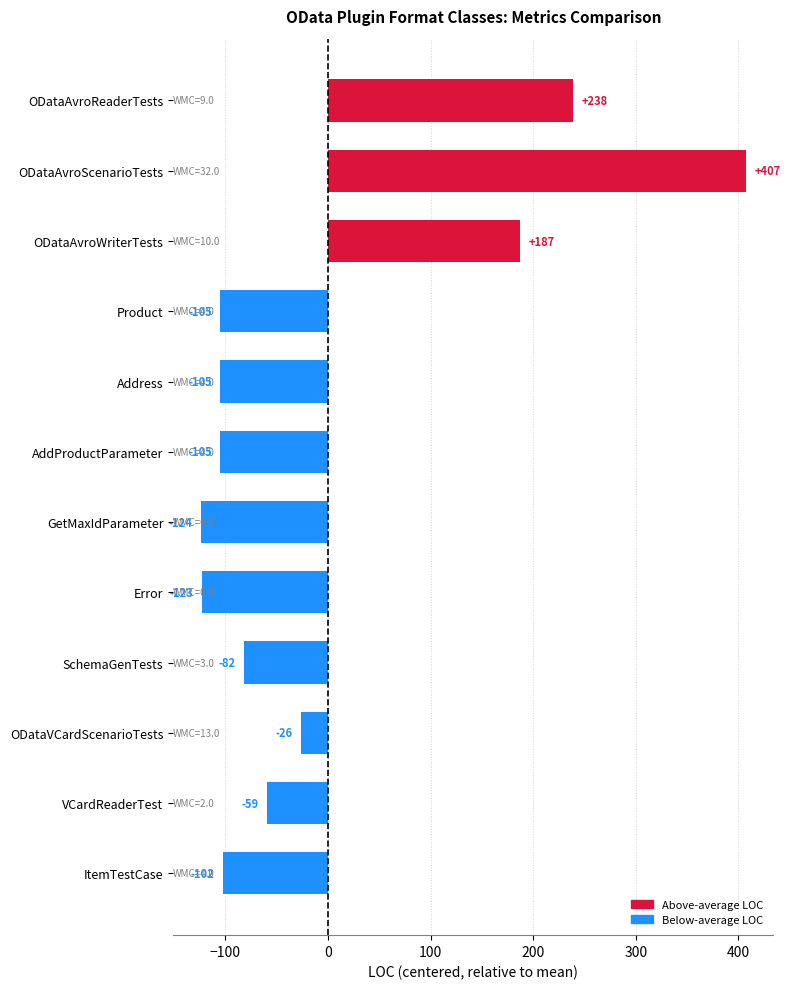

What value does the data have at ODataAvroScenarioTests?

407.7